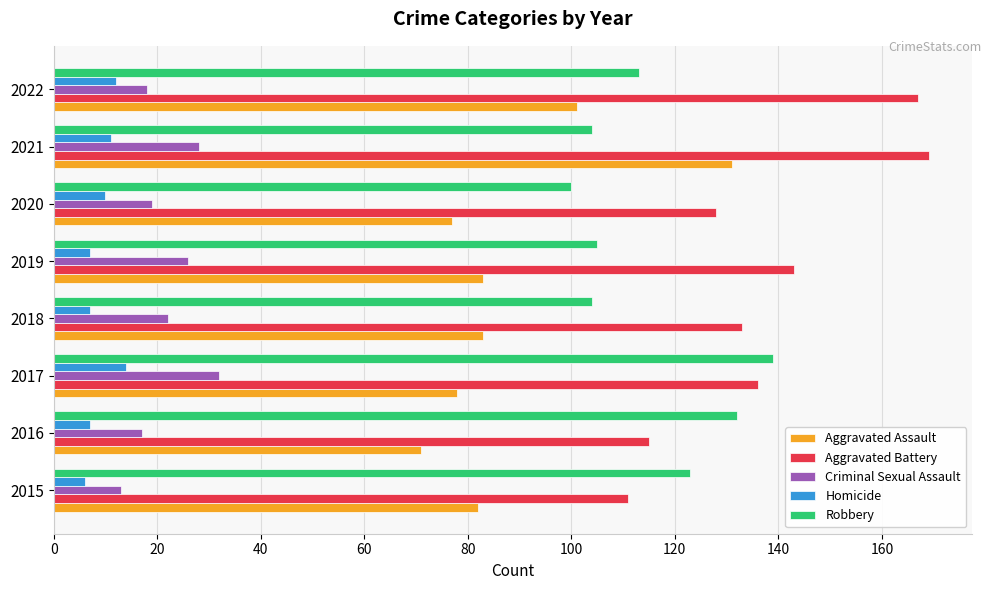

What value does the Homicide series have at 2015?

6